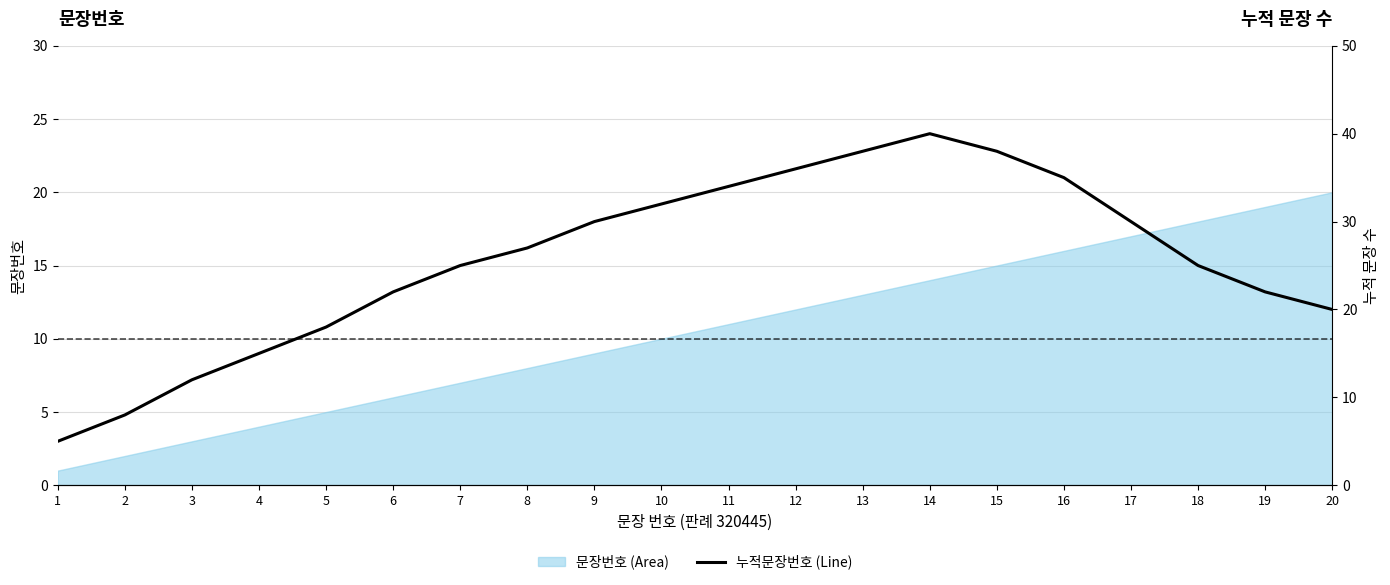

Rank the categories by 문장번호 (Area) value from lowest to highest.

1, 2, 3, 4, 5, 6, 7, 8, 9, 10, 11, 12, 13, 14, 15, 16, 17, 18, 19, 20